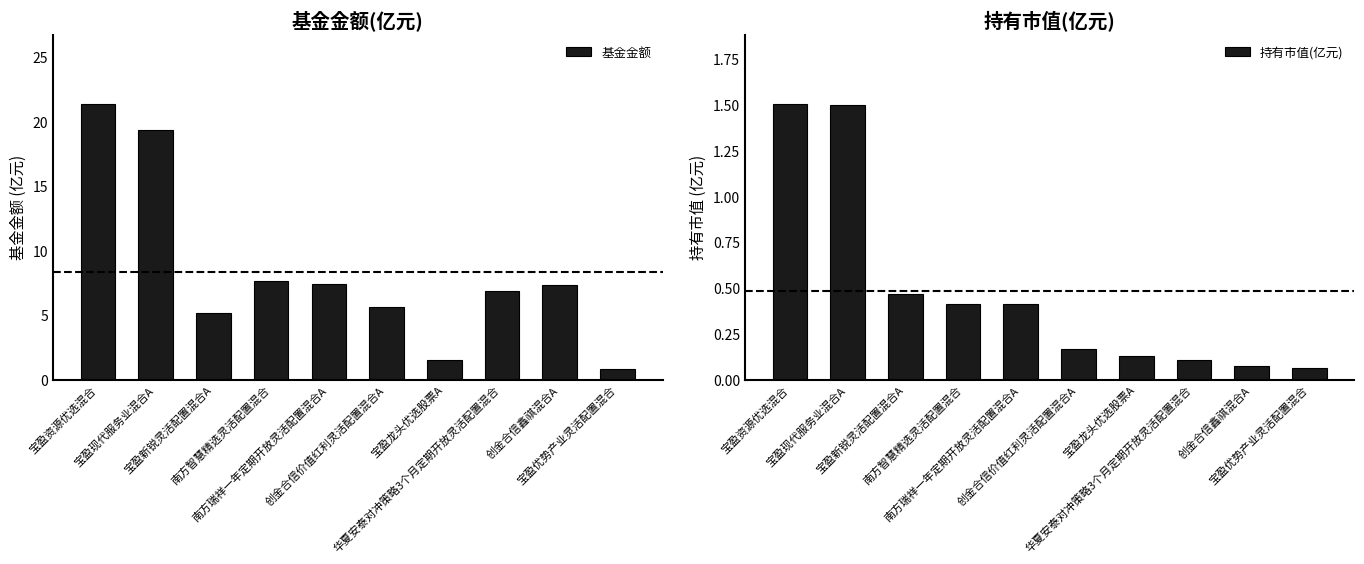

Rank the series by their maximum value, from highest to lowest.

基金金额, 持有市值(亿元)